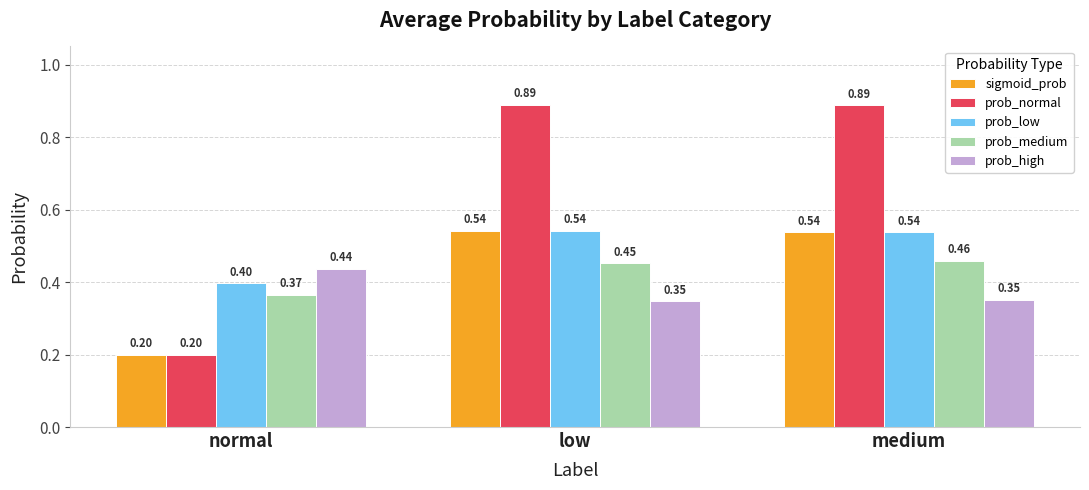

Which category has the lowest value in the prob_low series?

normal